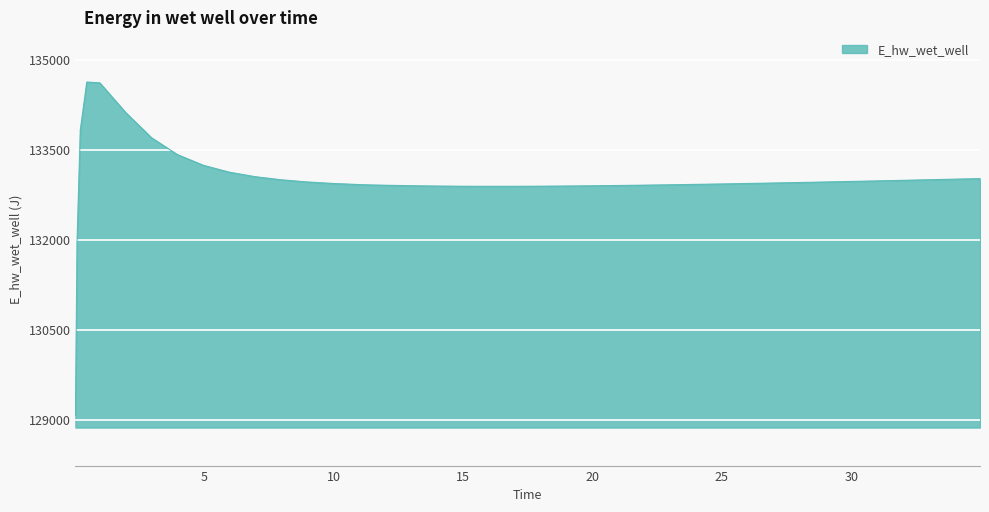

What is the difference between the maximum and minimum values?

5557.9